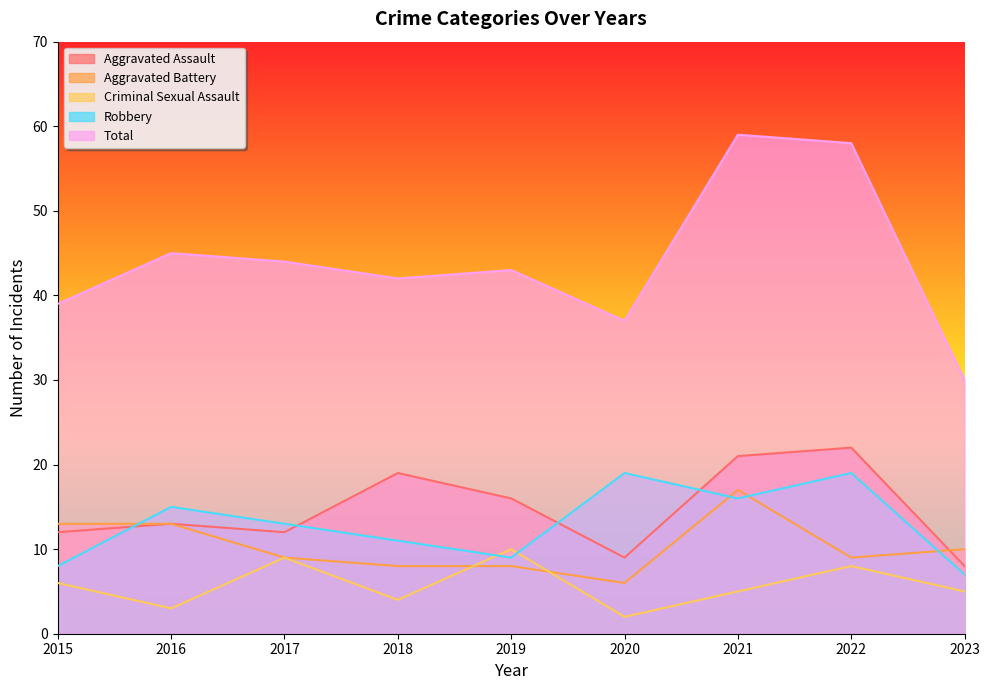

How many times do Criminal Sexual Assault and Robbery cross each other?

2